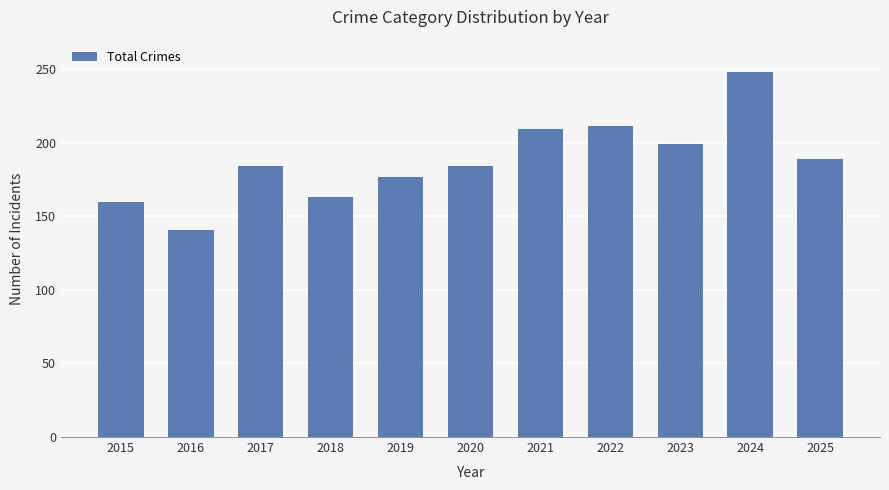

Reading left to right, transcribe all the data shown in this chart.

160	141	184	163	177	184	209	211	199	248	189